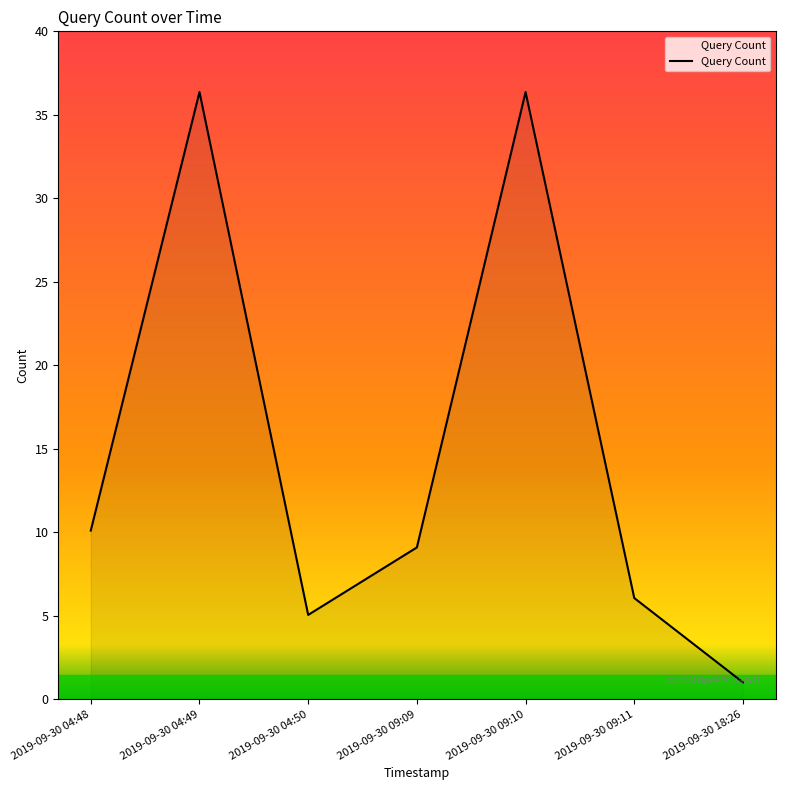

Which category has the lowest value across all series?

2019-09-30 18:26